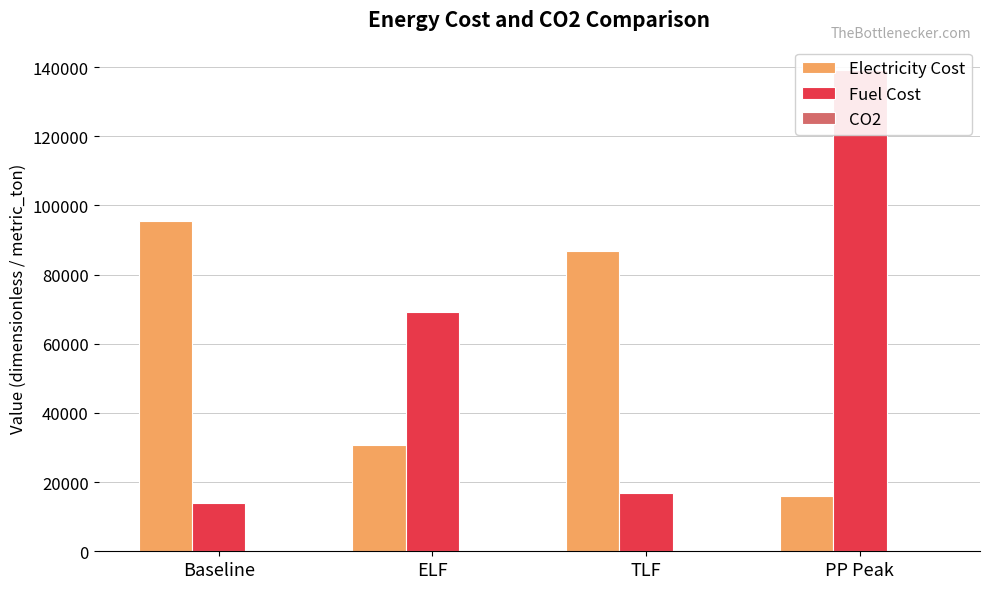

What is the sum of the CO2 values at ELF and TLF?

257.0